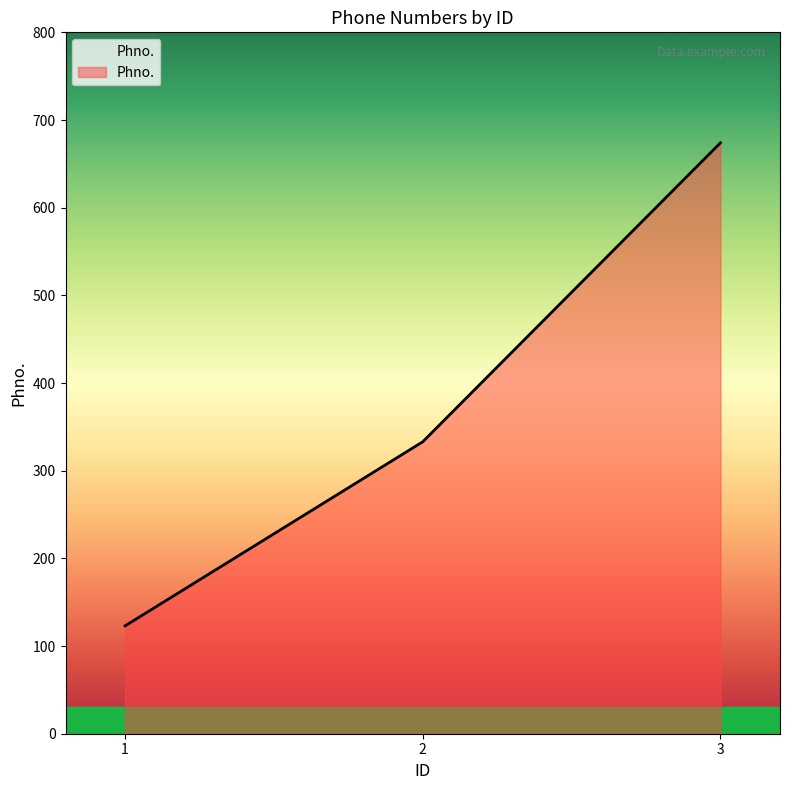

What is the change in value from 1 to 3?

+551